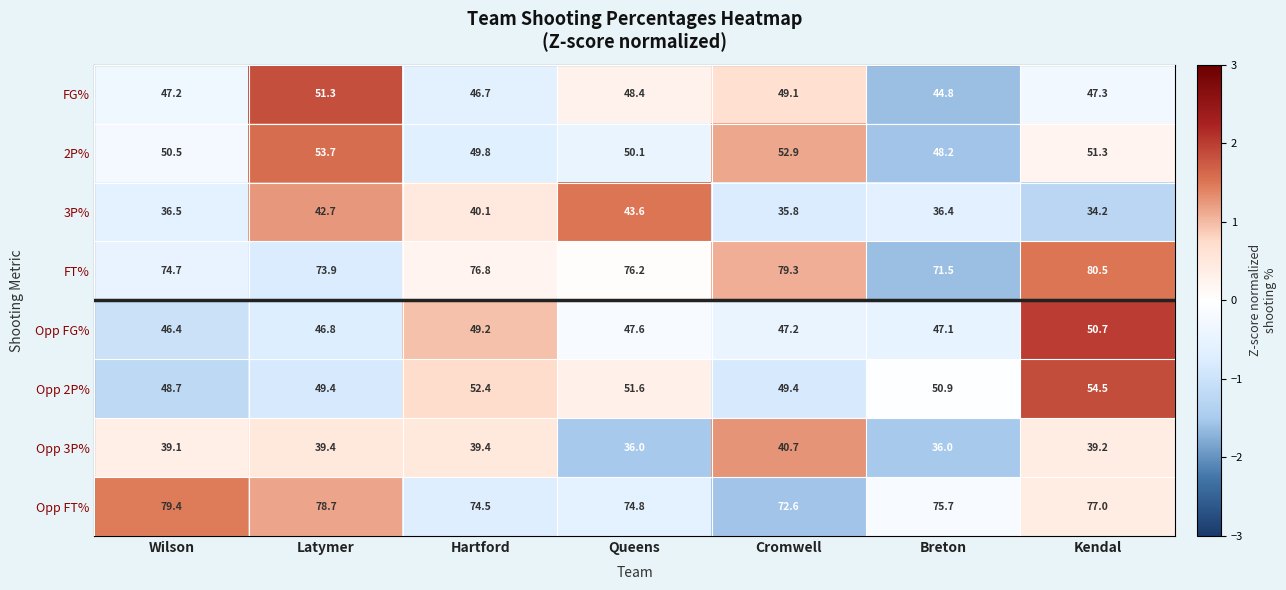

What is the total value across all series at Cromwell?

427.0